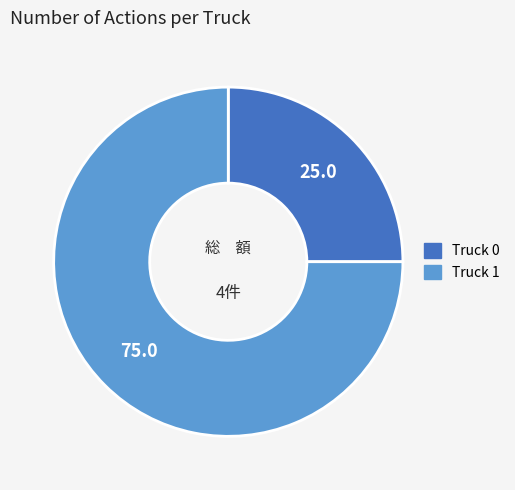

How many segments does this pie chart have?

2